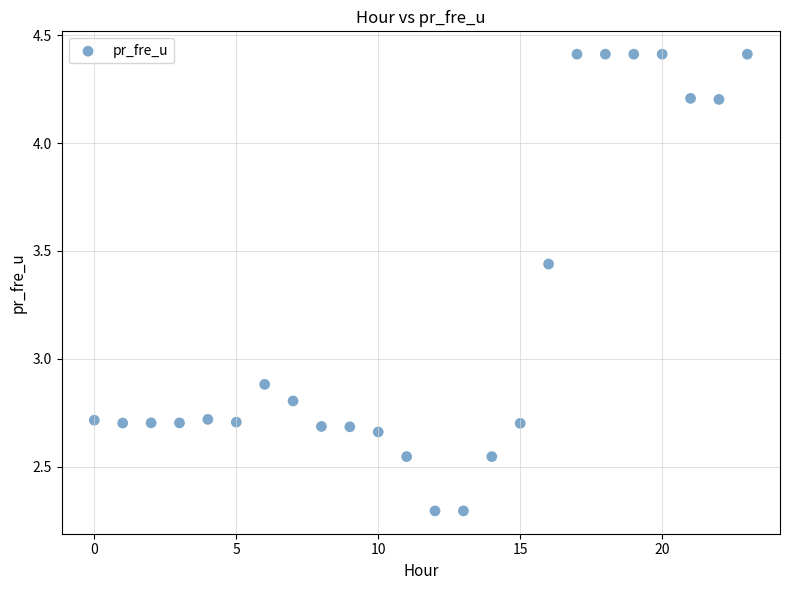

What is the range of Y values (max minus min)?

2.1